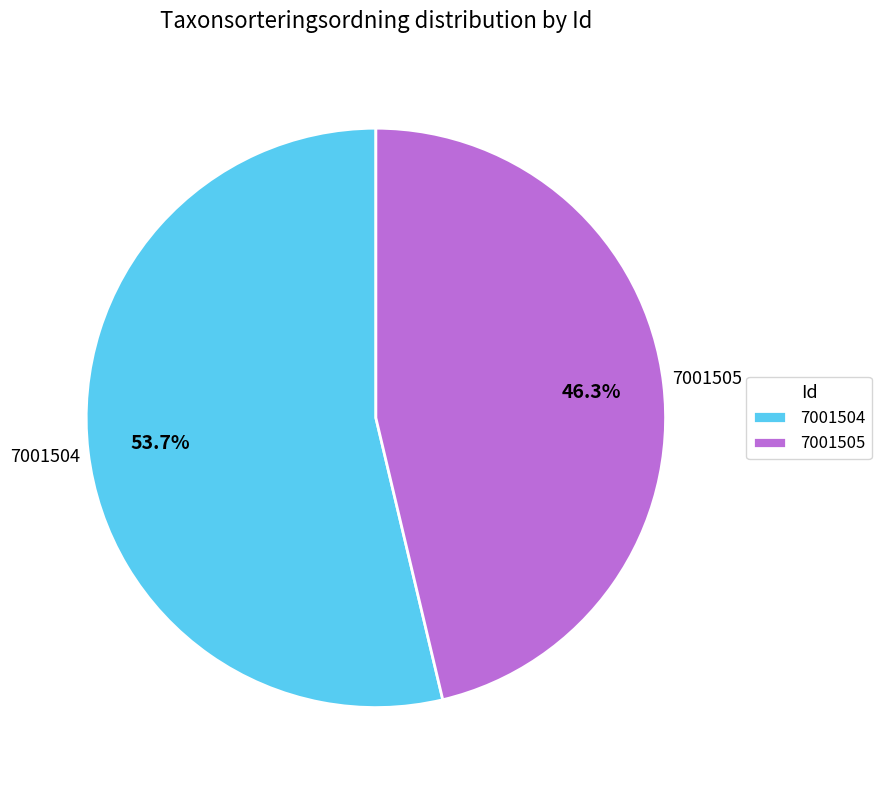

What is the ratio of the value at 7001505 to the value at 7001504?

0.9